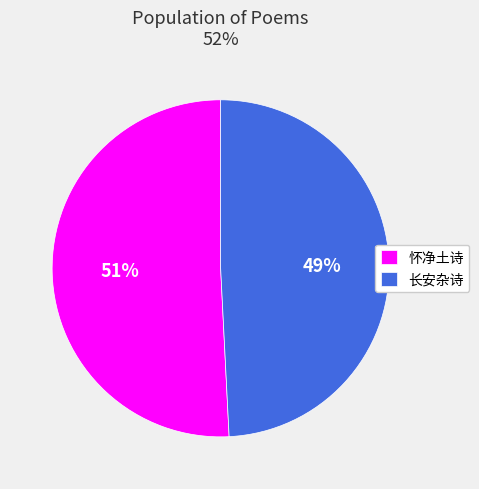

What is the ratio of the value at 怀净土诗 to the value at 长安杂诗?

1.0